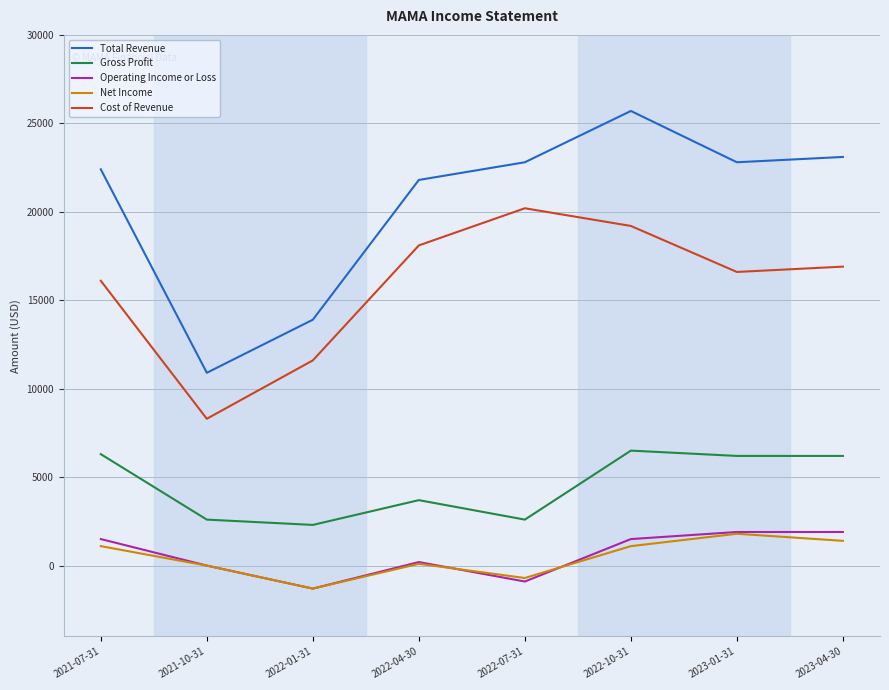

What is the total value across all series at 2022-01-31?

25200